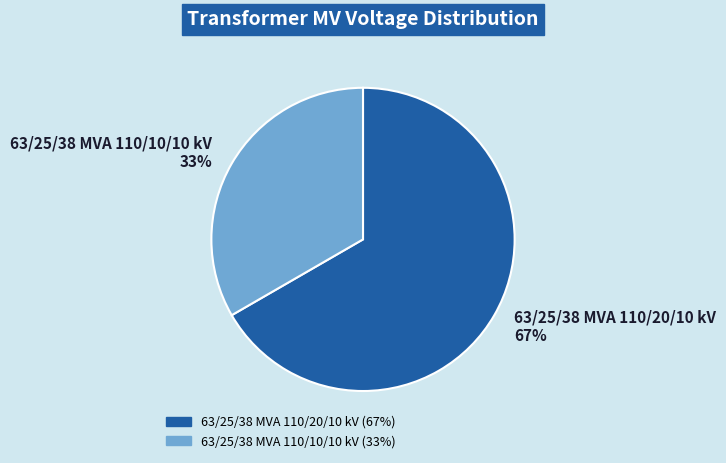

To the nearest percent, what portion does 63/25/38 MVA 110/10/10 kV represent?

33%